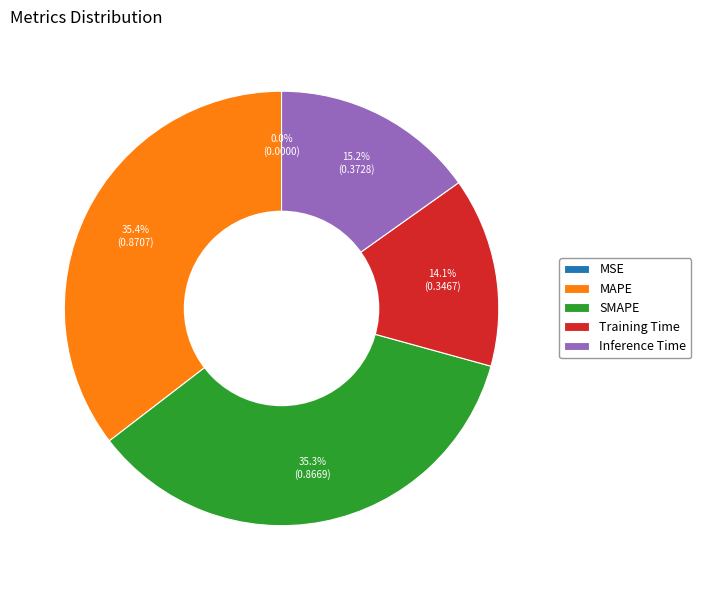

What percentage do MAPE and Inference Time together represent?

50.6%